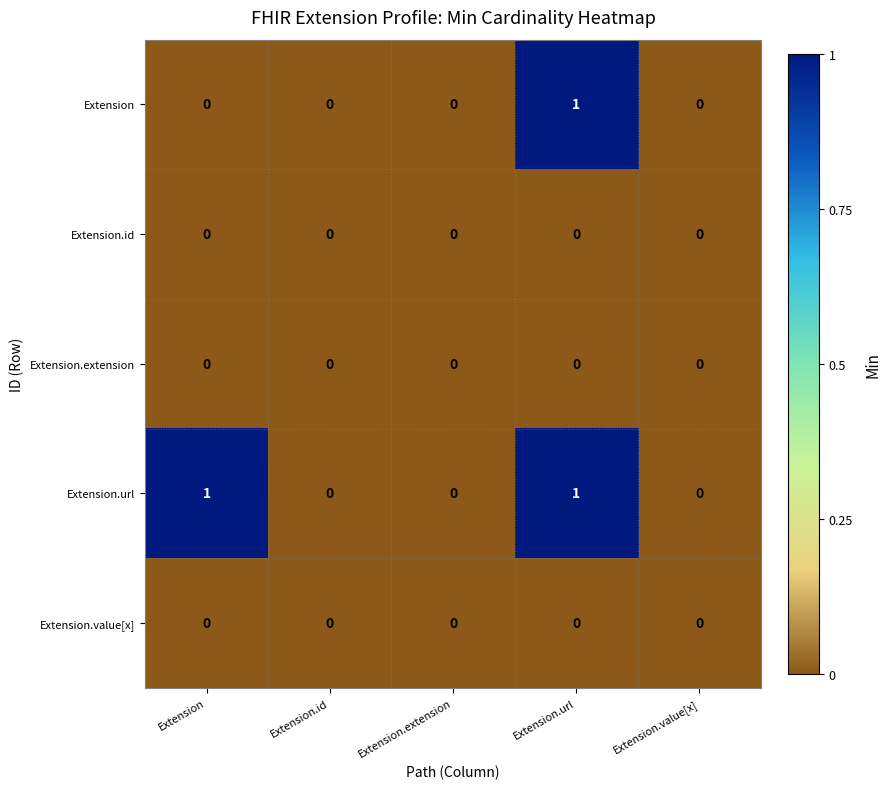

Reading left to right, extract all data points from this chart.

Extension: 0	0	0	1	0
Extension.id: 0	0	0	0	0
Extension.extension: 0	0	0	0	0
Extension.url: 1	0	0	1	0
Extension.value[x]: 0	0	0	0	0